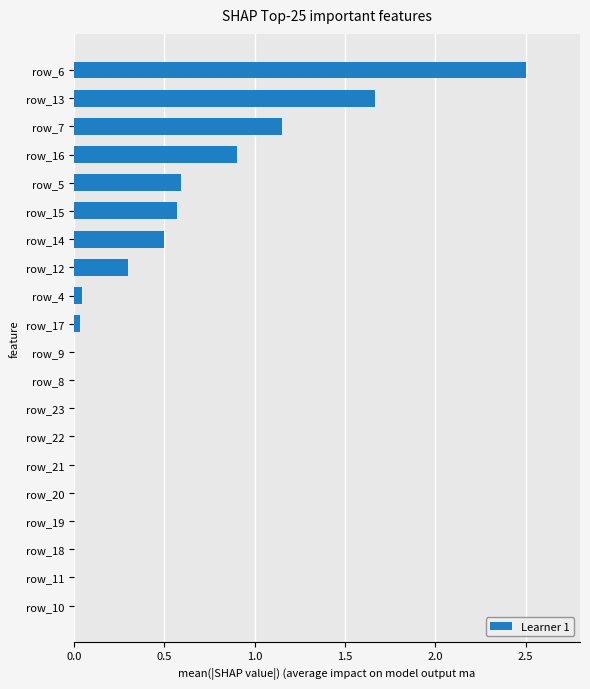

What is the change in value from row_6 to row_14?

-2.0